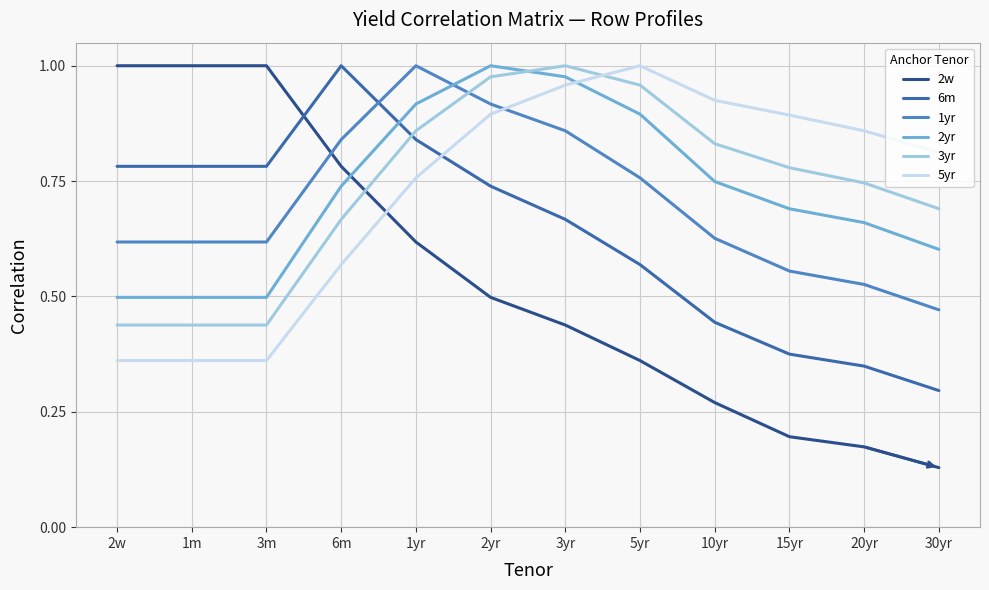

Is it true that 6m equals 0.6 at 15yr?

False